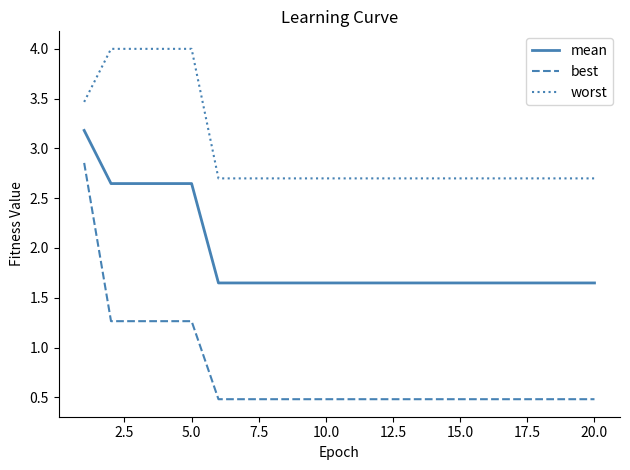

At how many categories does at least one series exceed 3?

5